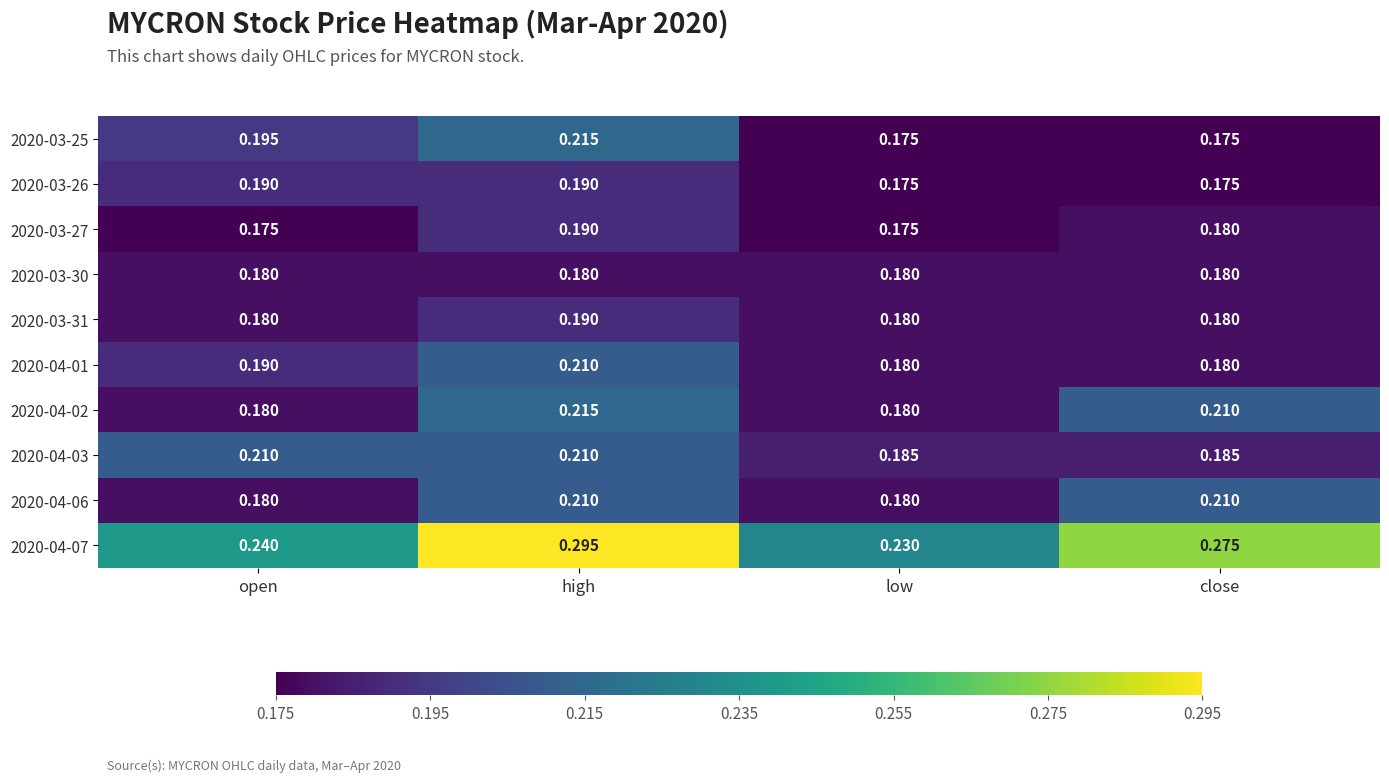

At which category is the sum across all series the highest?

high